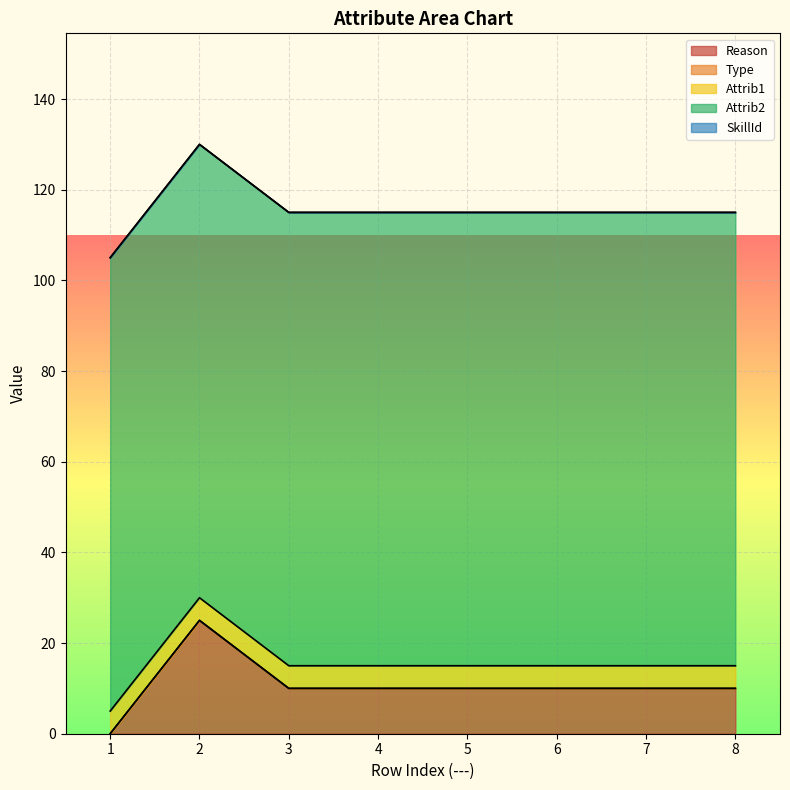

At which label does Attrib2 reach its peak?

1